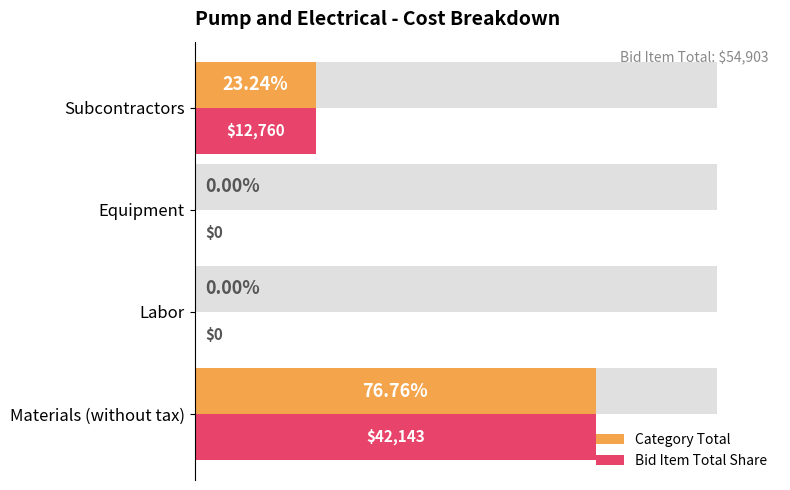

Is the value of Category Total at Equipment greater than the value of Bid Item Total Share at Materials (without tax)?

No